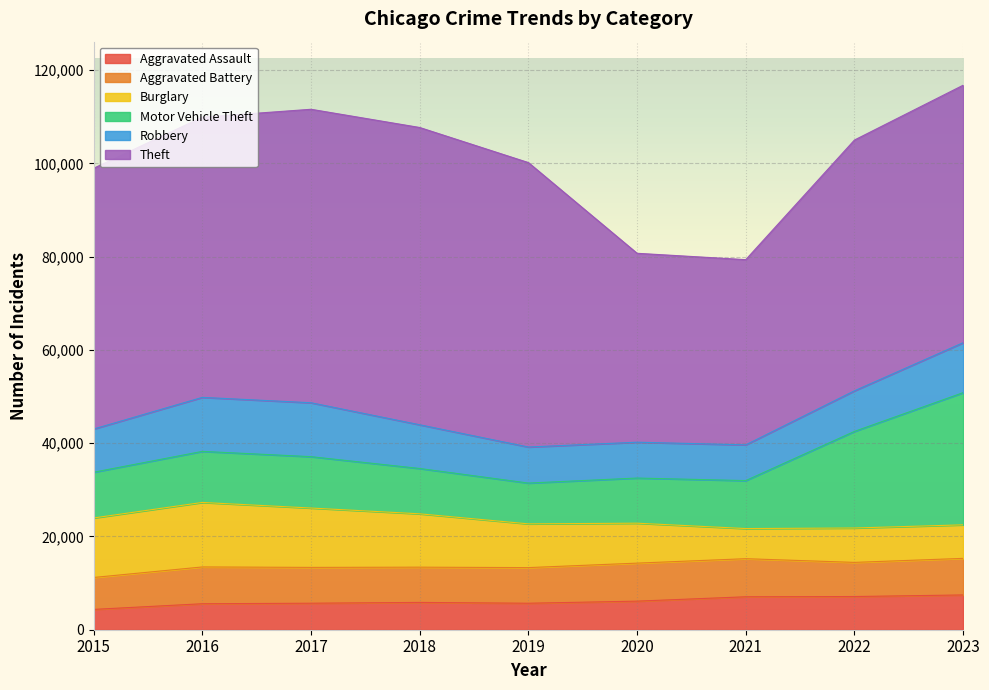

Between 2020 and 2021, which series saw the biggest shift?

Burglary